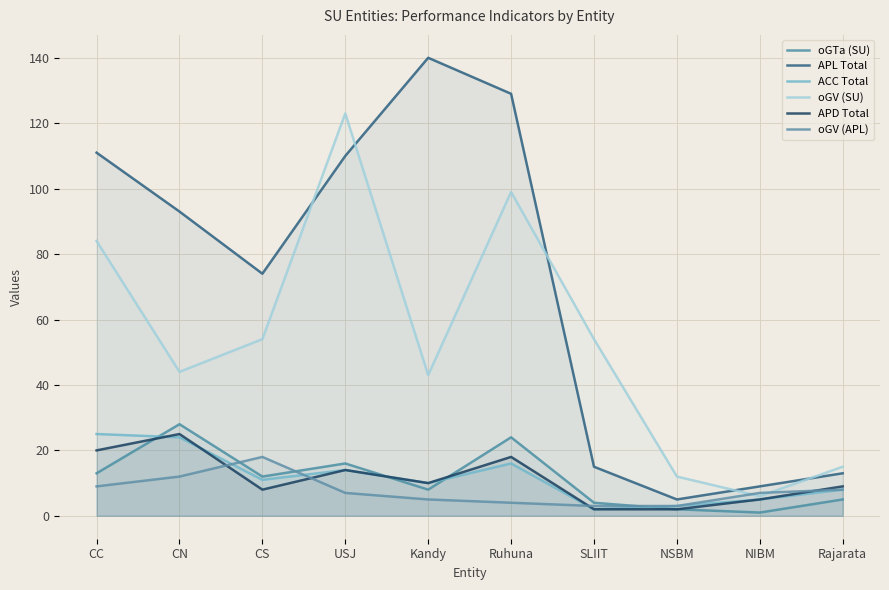

Reading left to right, list all the values displayed in this chart.

oGTa (SU): 13	28	12	16	8	24	4	2	1	5
APL Total: 111	93	74	110	140	129	15	5	9	13
ACC Total: 25	24	11	14	10	16	2	3	5	8
oGV (SU): 84	44	54	123	43	99	54	12	6	15
APD Total: 20	25	8	14	10	18	2	2	5	9
oGV (APL): 9	12	18	7	5	4	3	3	7	8